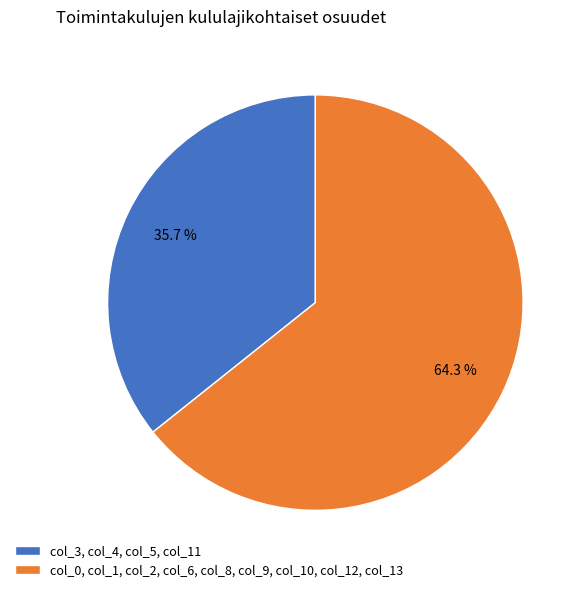

Combined, what portion of the pie is col_0, col_1, col_2, col_6, col_8, col_9, col_10, col_12, col_13 and col_3, col_4, col_5, col_11?

100.0%